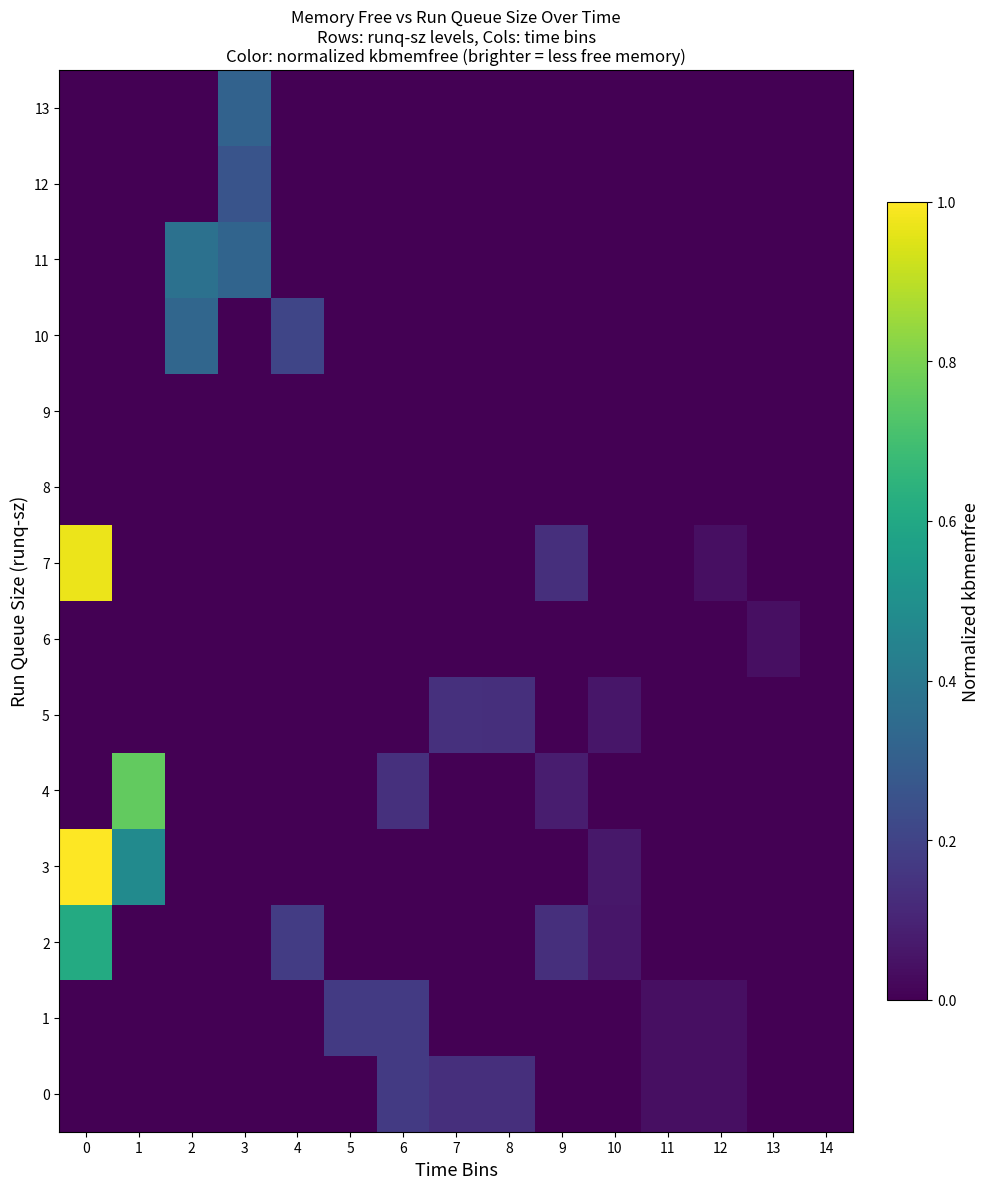

Reading right to left, what are all the values shown in this chart?

0: 14=0.0	13=0.0	12=0.0	11=0.0	10=0.0	9=0.0	8=0.1	7=0.1	6=0.2	5=0.0	4=0.0	3=0.0	2=0.0	1=0.0	0=0.0
1: 14=0.0	13=0.0	12=0.0	11=0.0	10=0.0	9=0.0	8=0.0	7=0.0	6=0.2	5=0.2	4=0.0	3=0.0	2=0.0	1=0.0	0=0.0
2: 14=0.0	13=0.0	12=0.0	11=0.0	10=0.1	9=0.1	8=0.0	7=0.0	6=0.0	5=0.0	4=0.2	3=0.0	2=0.0	1=0.0	0=0.6
3: 14=0.0	13=0.0	12=0.0	11=0.0	10=0.1	9=0.0	8=0.0	7=0.0	6=0.0	5=0.0	4=0.0	3=0.0	2=0.0	1=0.5	0=1.0
4: 14=0.0	13=0.0	12=0.0	11=0.0	10=0.0	9=0.1	8=0.0	7=0.0	6=0.1	5=0.0	4=0.0	3=0.0	2=0.0	1=0.8	0=0.0
5: 14=0.0	13=0.0	12=0.0	11=0.0	10=0.1	9=0.0	8=0.1	7=0.1	6=0.0	5=0.0	4=0.0	3=0.0	2=0.0	1=0.0	0=0.0
6: 14=0.0	13=0.0	12=0.0	11=0.0	10=0.0	9=0.0	8=0.0	7=0.0	6=0.0	5=0.0	4=0.0	3=0.0	2=0.0	1=0.0	0=0.0
7: 14=0.0	13=0.0	12=0.0	11=0.0	10=0.0	9=0.1	8=0.0	7=0.0	6=0.0	5=0.0	4=0.0	3=0.0	2=0.0	1=0.0	0=1.0
8: 14=0.0	13=0.0	12=0.0	11=0.0	10=0.0	9=0.0	8=0.0	7=0.0	6=0.0	5=0.0	4=0.0	3=0.0	2=0.0	1=0.0	0=0.0
9: 14=0.0	13=0.0	12=0.0	11=0.0	10=0.0	9=0.0	8=0.0	7=0.0	6=0.0	5=0.0	4=0.0	3=0.0	2=0.0	1=0.0	0=0.0
10: 14=0.0	13=0.0	12=0.0	11=0.0	10=0.0	9=0.0	8=0.0	7=0.0	6=0.0	5=0.0	4=0.2	3=0.0	2=0.3	1=0.0	0=0.0
11: 14=0.0	13=0.0	12=0.0	11=0.0	10=0.0	9=0.0	8=0.0	7=0.0	6=0.0	5=0.0	4=0.0	3=0.3	2=0.4	1=0.0	0=0.0
12: 14=0.0	13=0.0	12=0.0	11=0.0	10=0.0	9=0.0	8=0.0	7=0.0	6=0.0	5=0.0	4=0.0	3=0.3	2=0.0	1=0.0	0=0.0
13: 14=0.0	13=0.0	12=0.0	11=0.0	10=0.0	9=0.0	8=0.0	7=0.0	6=0.0	5=0.0	4=0.0	3=0.3	2=0.0	1=0.0	0=0.0